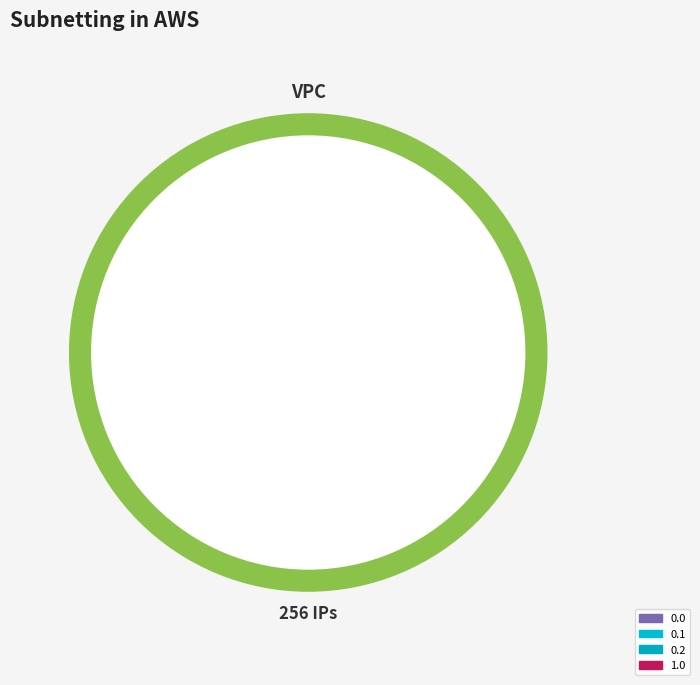

To the nearest percent, what is the average slice percentage?

25%